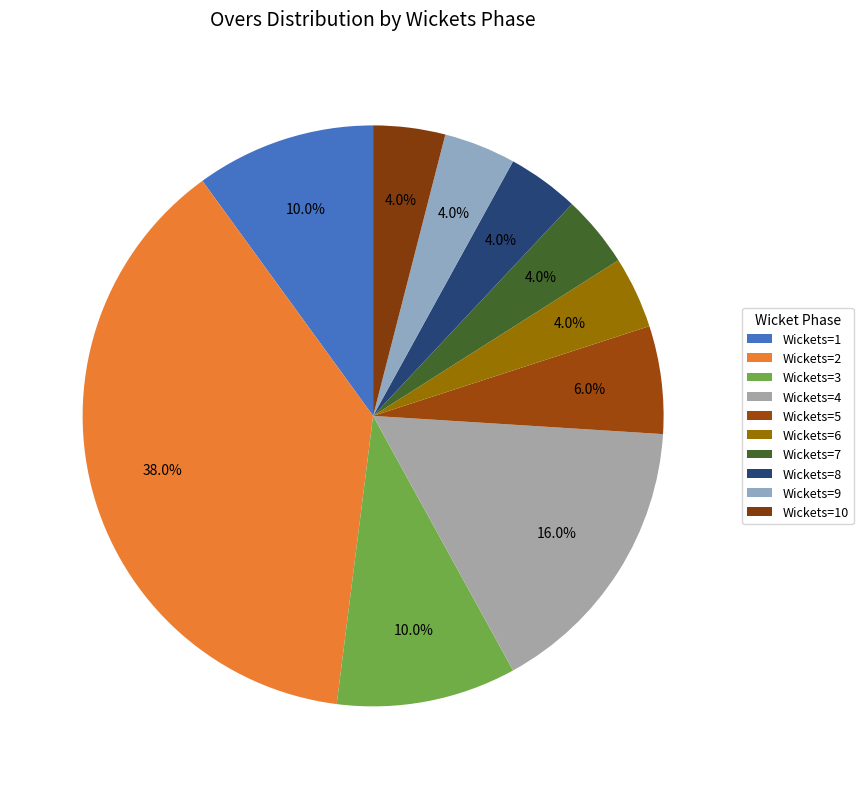

Which slice is the largest?

Wickets=2